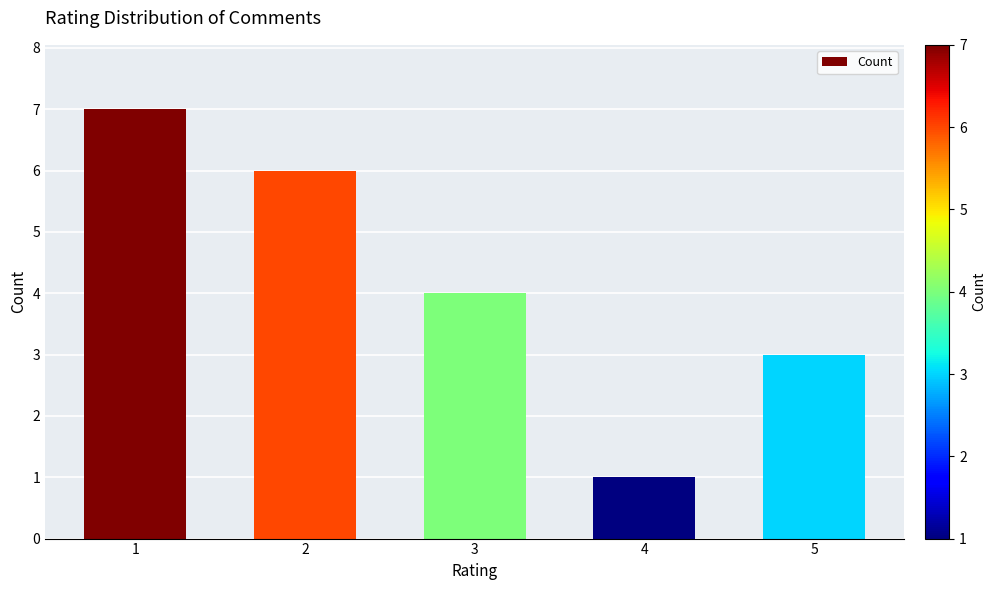

Reading right to left, transcribe all the data shown in this chart.

3	1	4	6	7